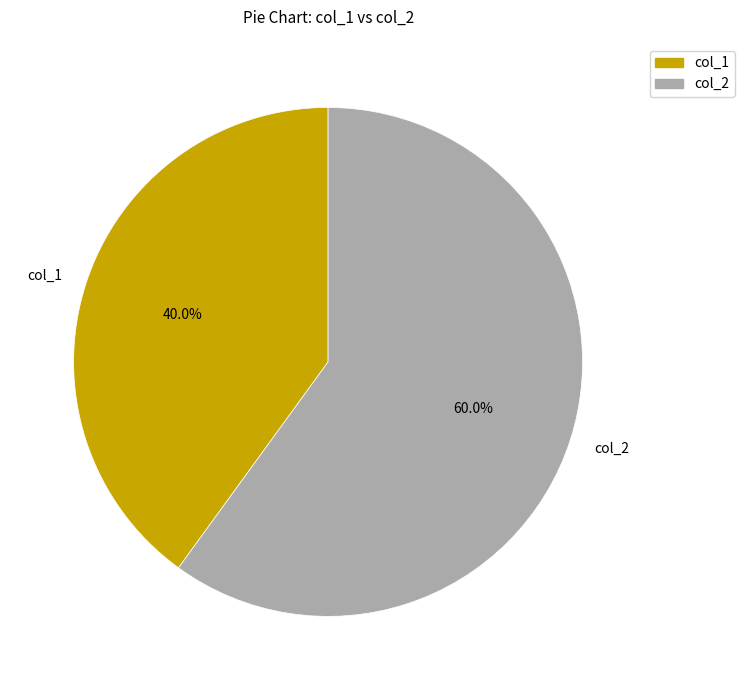

Rank the categories by value from lowest to highest.

col_1, col_2